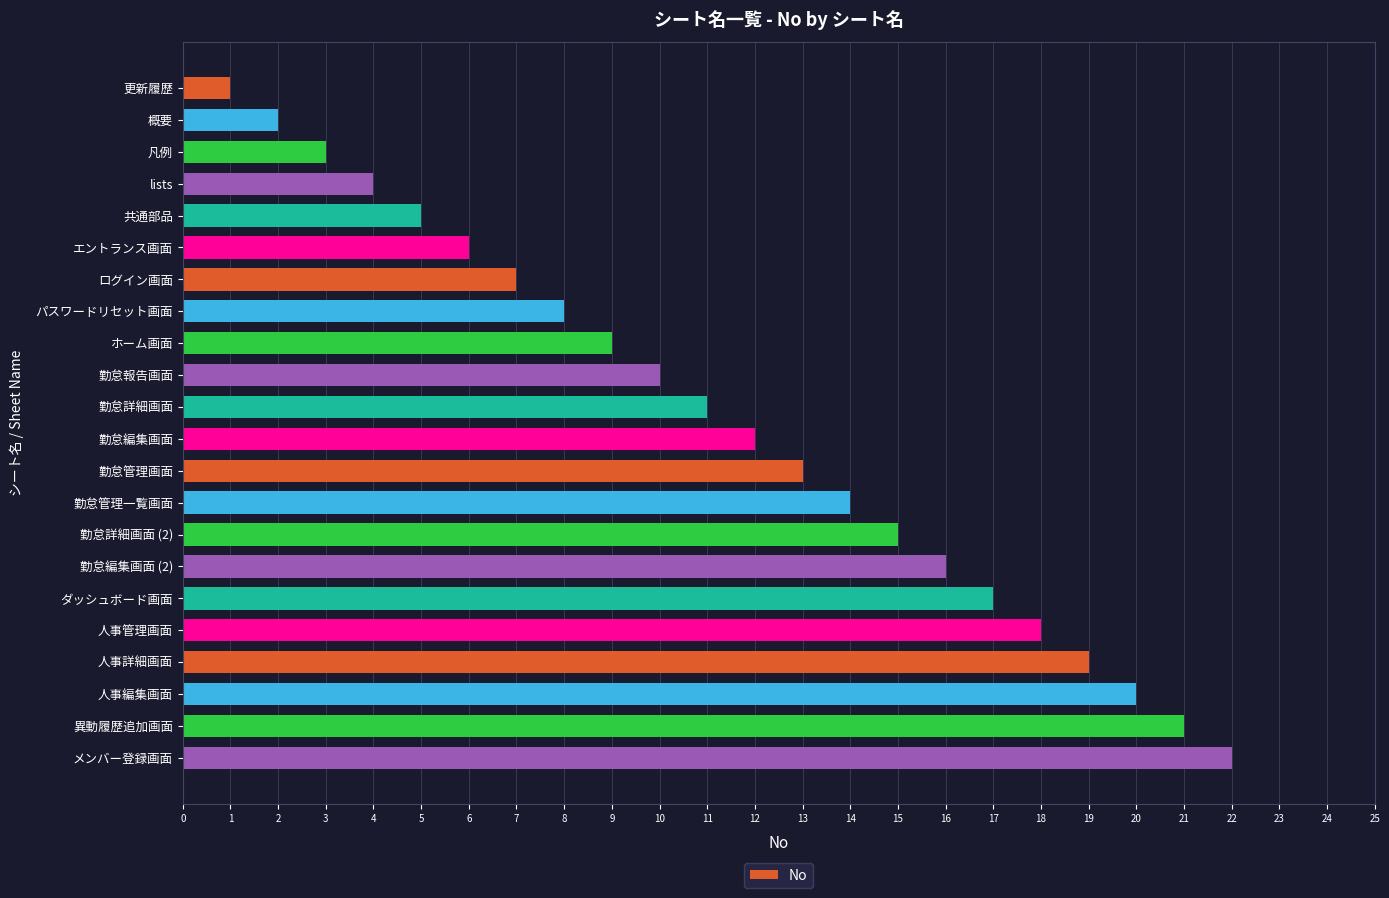

What is the label of the 10th bar from the top?

勤怠報告画面